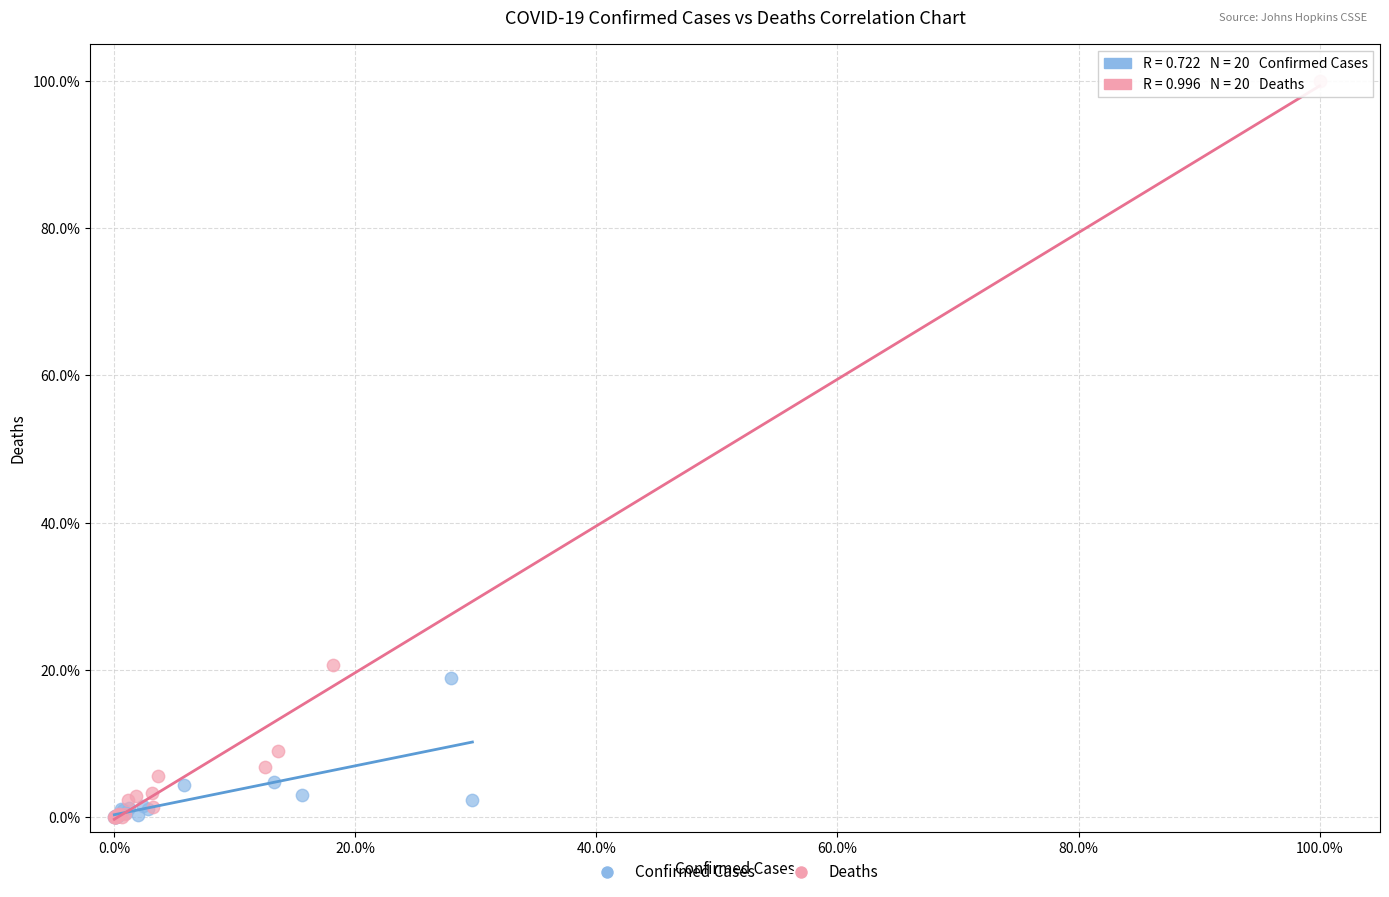

Which series has the largest Y range (max minus min)?

Deaths